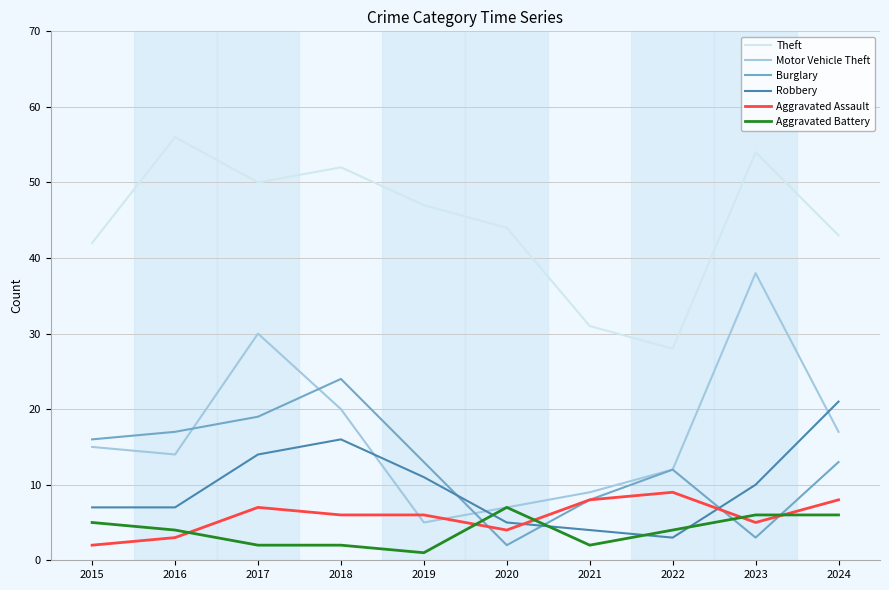

What is the total value across all series at 2017?

122